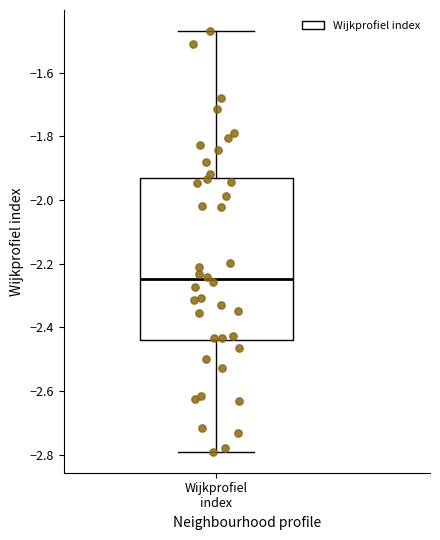

Transcribe this box plot: give where the median line is, the range the box spans, and where the two whiskers end, as read against the y-axis. The values are not printed on the chart, so give them approximately, as read against the axis.

median -2.24, box -2.44 to -1.92, whiskers -2.80 to -1.46